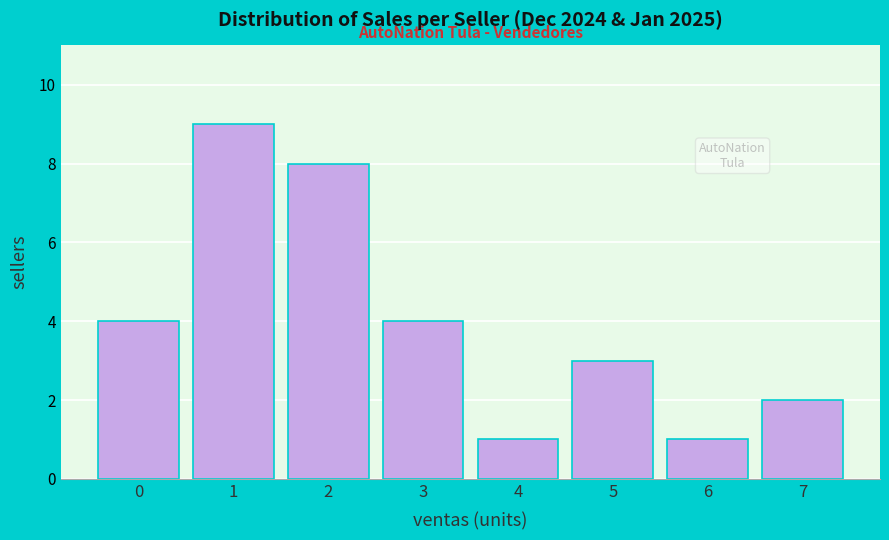

Reading left to right, list all the values displayed in this chart.

0=4	1=9	2=8	3=4	4=1	5=3	6=1	7=2